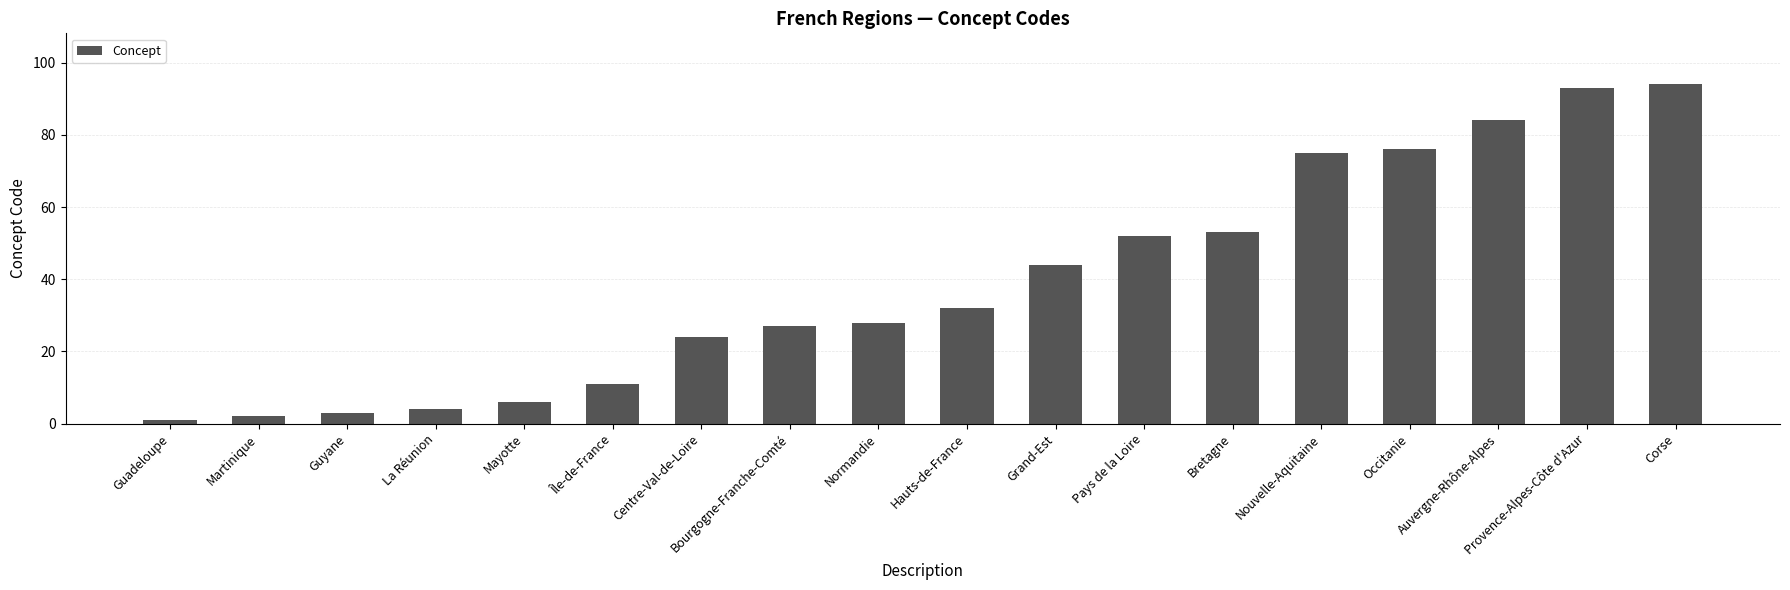

How many values are below 32?

9